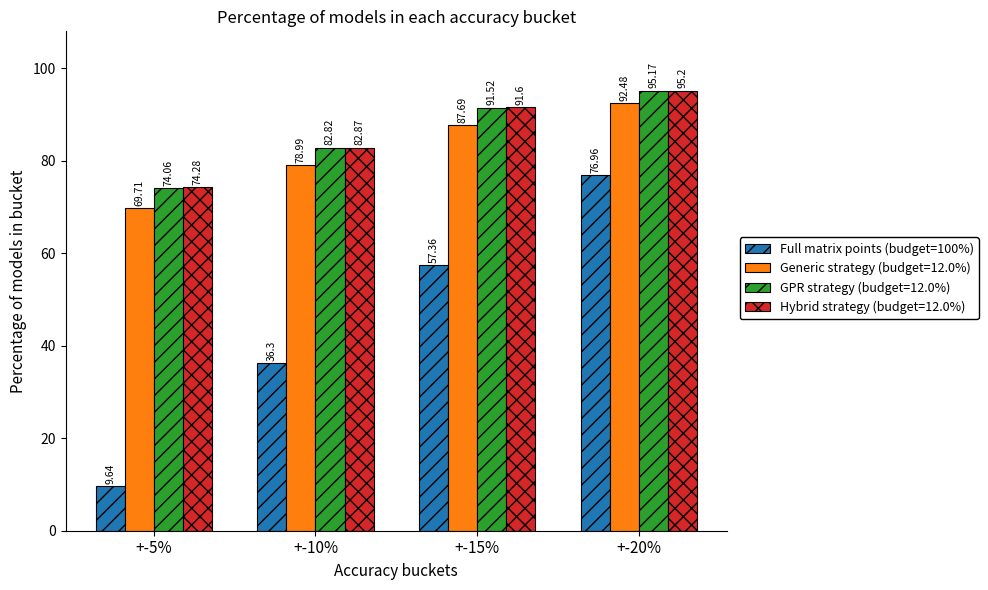

Which label corresponds to the smallest value in the chart?

+-5%